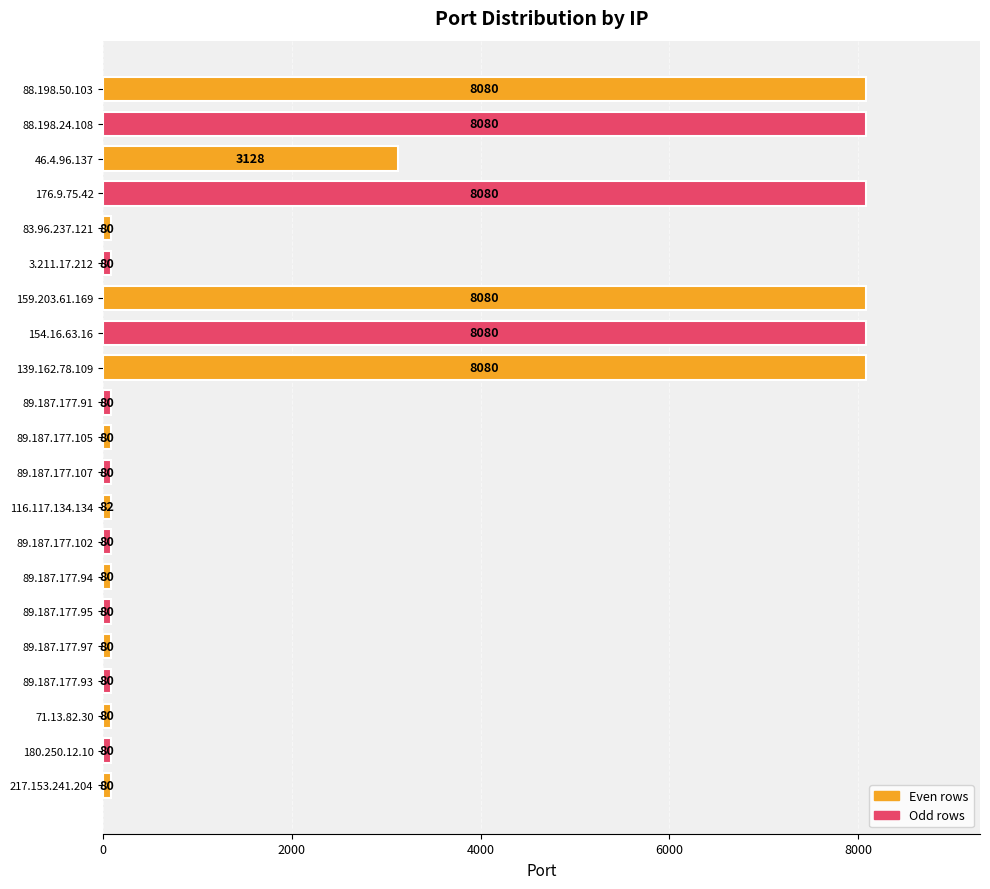

What is the difference between the second highest and second lowest values?

8000